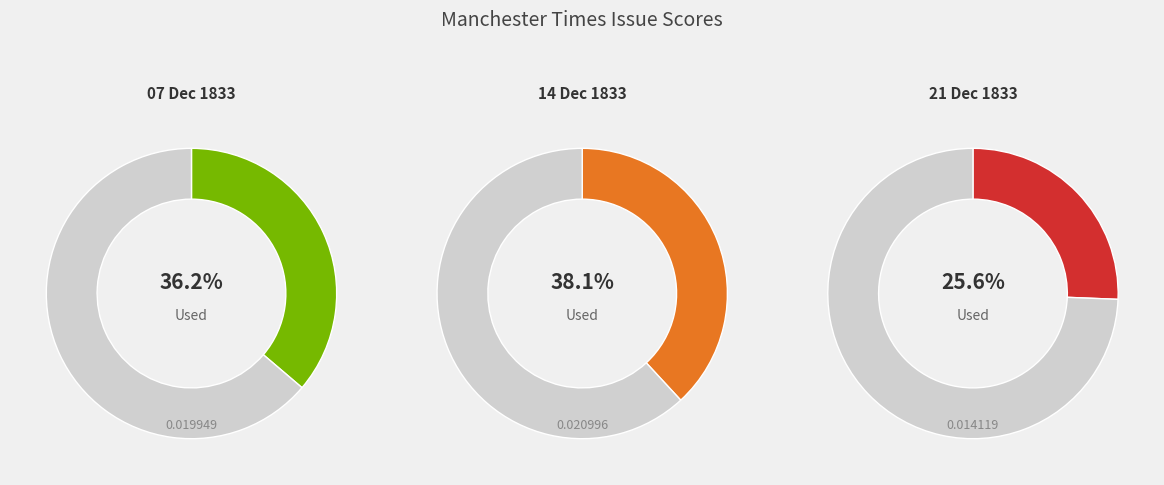

How many segments does this pie chart have?

3